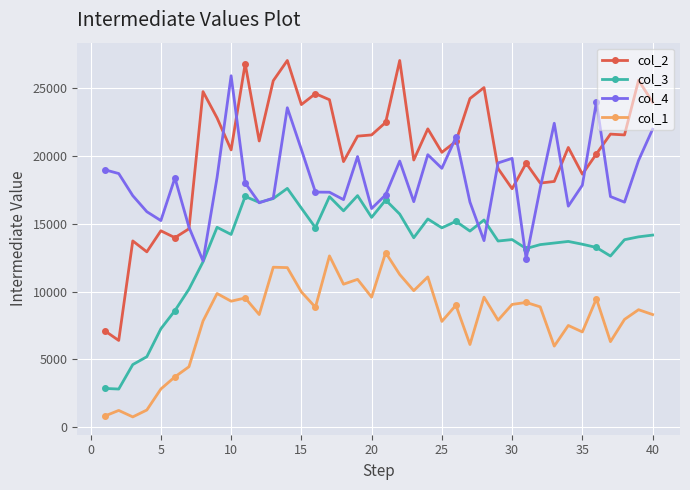

True or false: col_2 has more than 1 points higher than both neighbors.

True